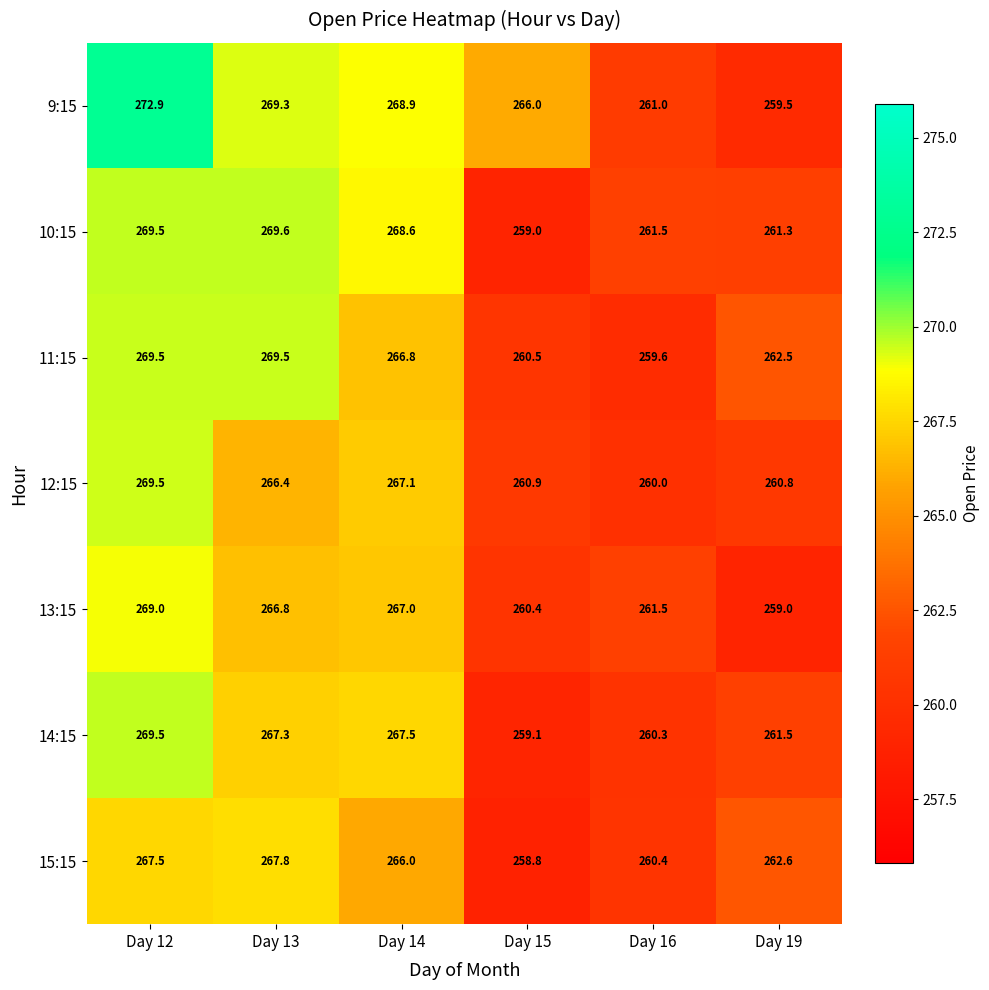

What is the difference between the 13:15 values at Day 16 and Day 19?

2.5